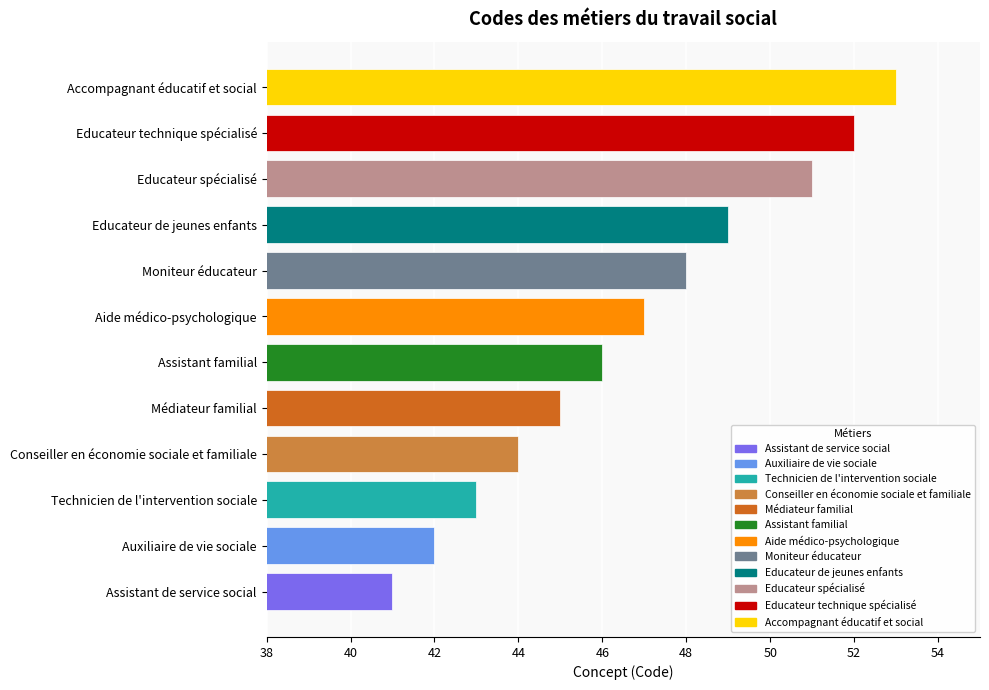

Reading bottom to top, what are all the values shown in this chart?

41	42	43	44	45	46	47	48	49	51	52	53